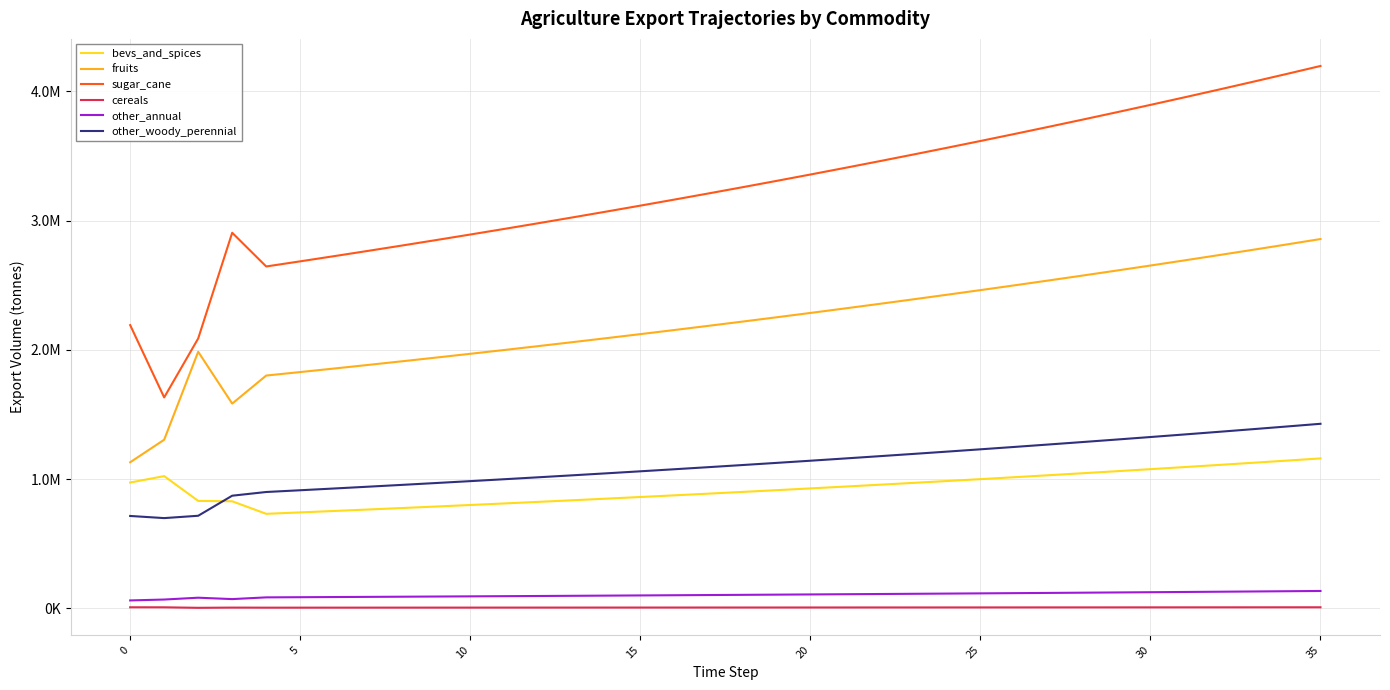

What is the label of the 8th point from the right?

28